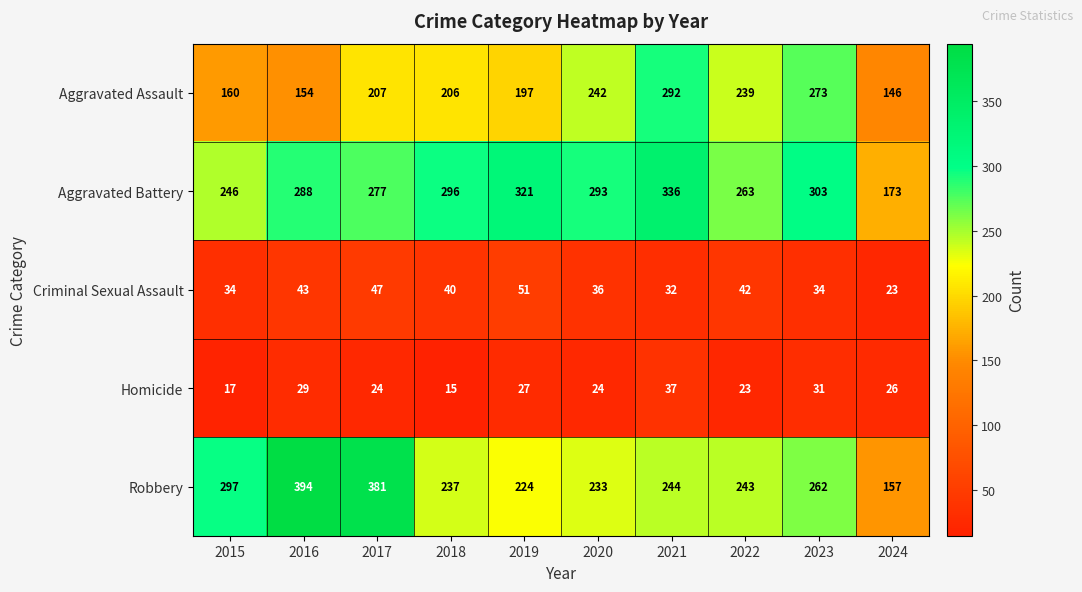

Where is Criminal Sexual Assault nearest to the value 37?

2020